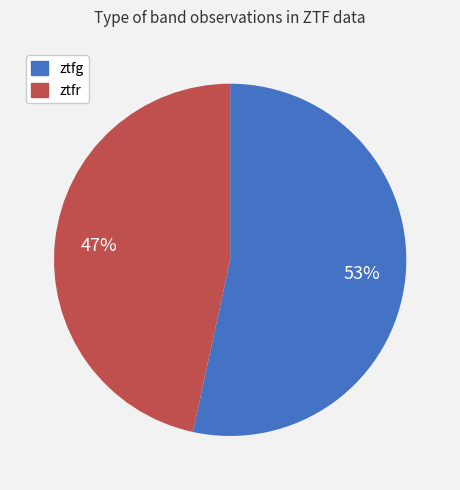

How many slices are in this pie chart?

2